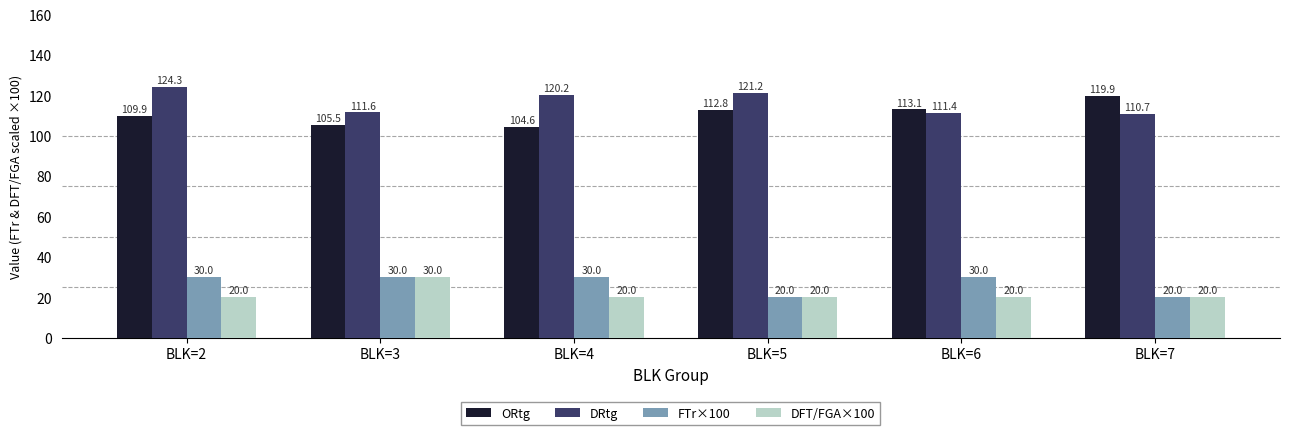

What are all the series names shown in the legend?

ORtg, DRtg, FTr×100, DFT/FGA×100